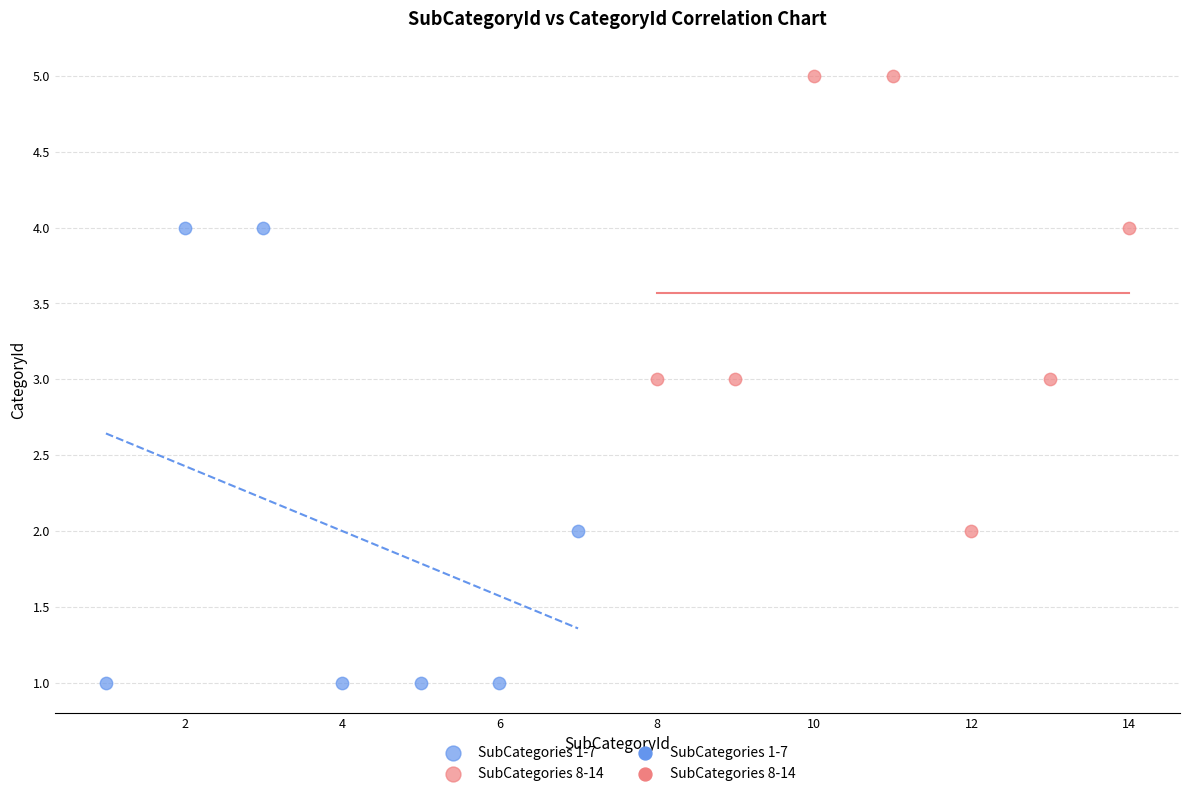

Which series contains the highest Y value?

SubCategories 8-14